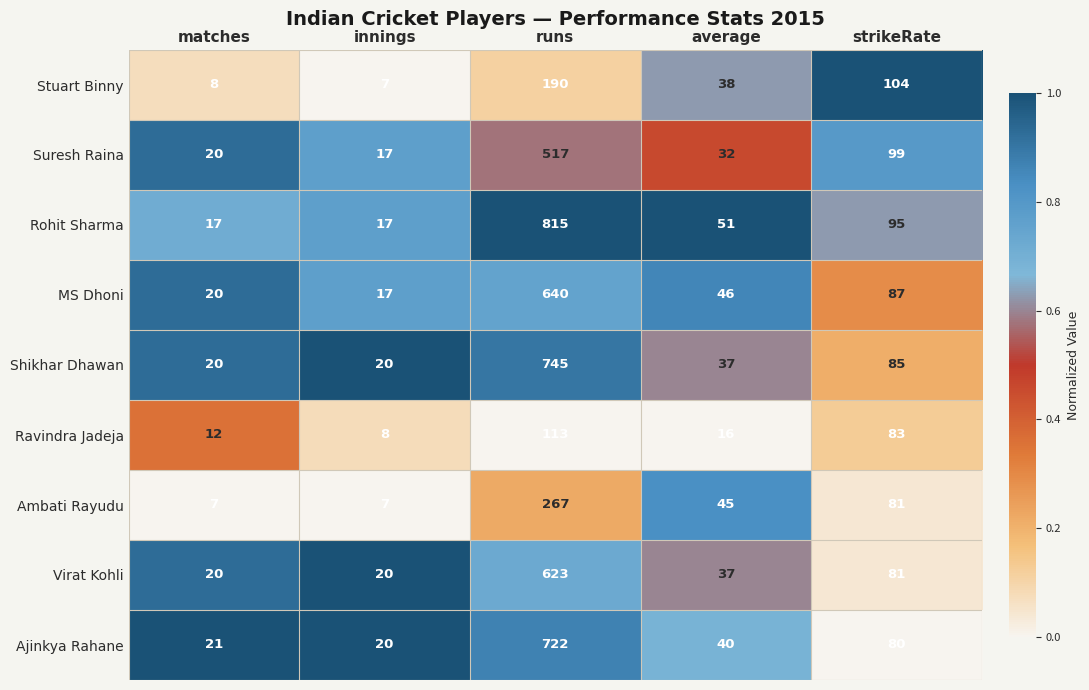

Is it true that Suresh Raina equals 32 at average?

True